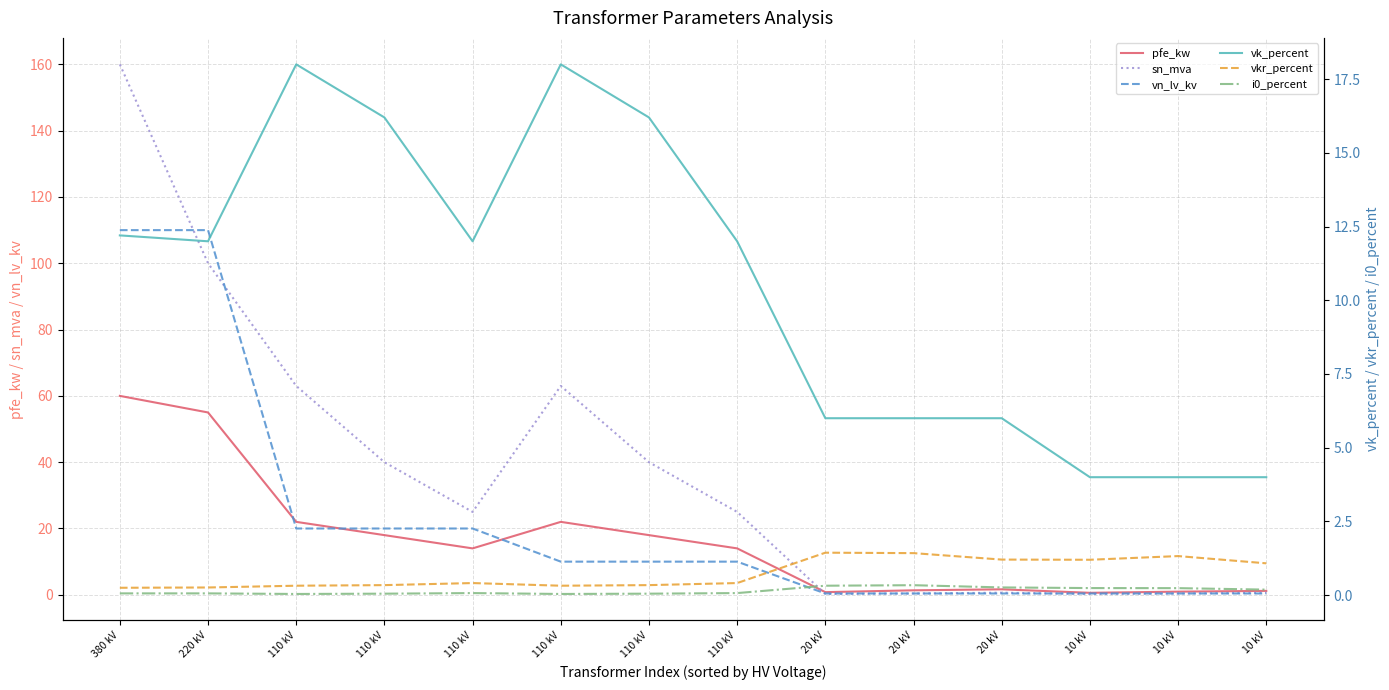

What is the label of the 14th point from the right?

380 kV